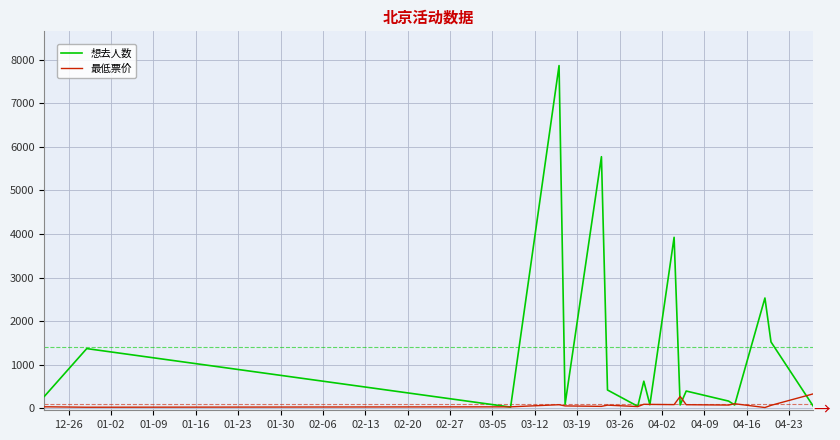

Which series has the largest total across all categories?

想去人数